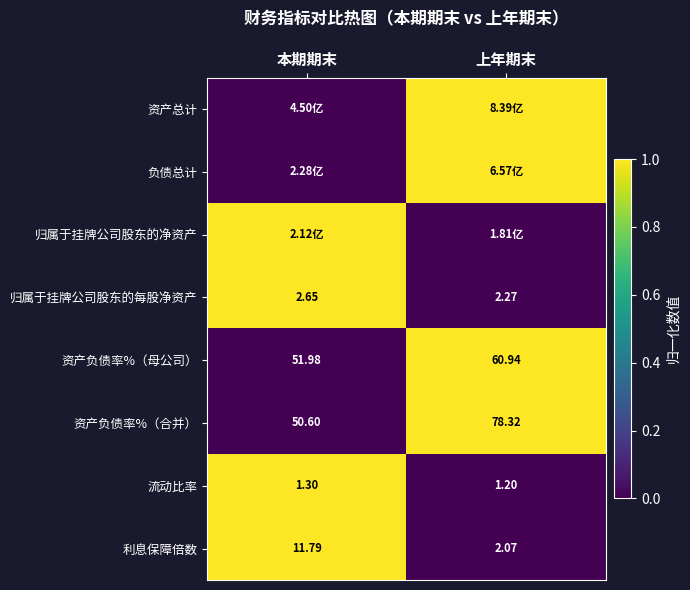

At which label does 归属于挂牌公司股东的每股净资产 reach its minimum?

上年期末